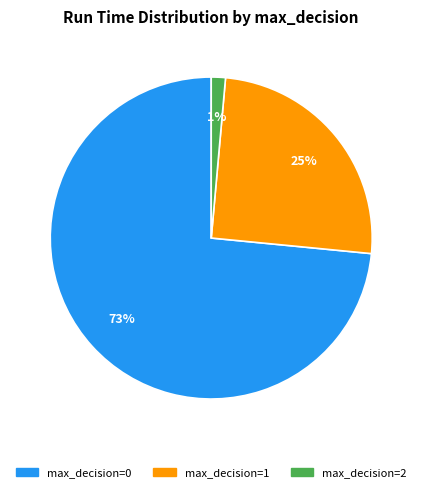

Is it true that max_decision=1 is 25% of the pie?

True